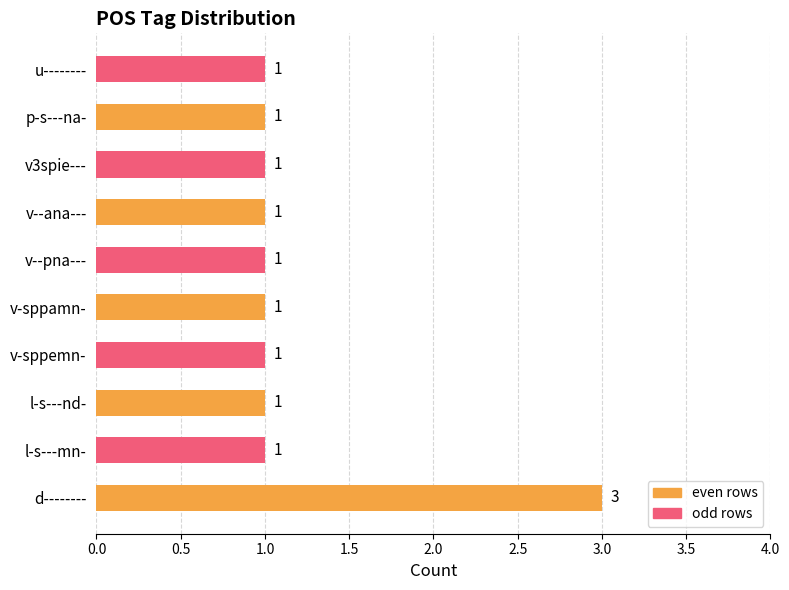

What is the ratio of the value at v3spie--- to the value at v-sppamn-?

1.0